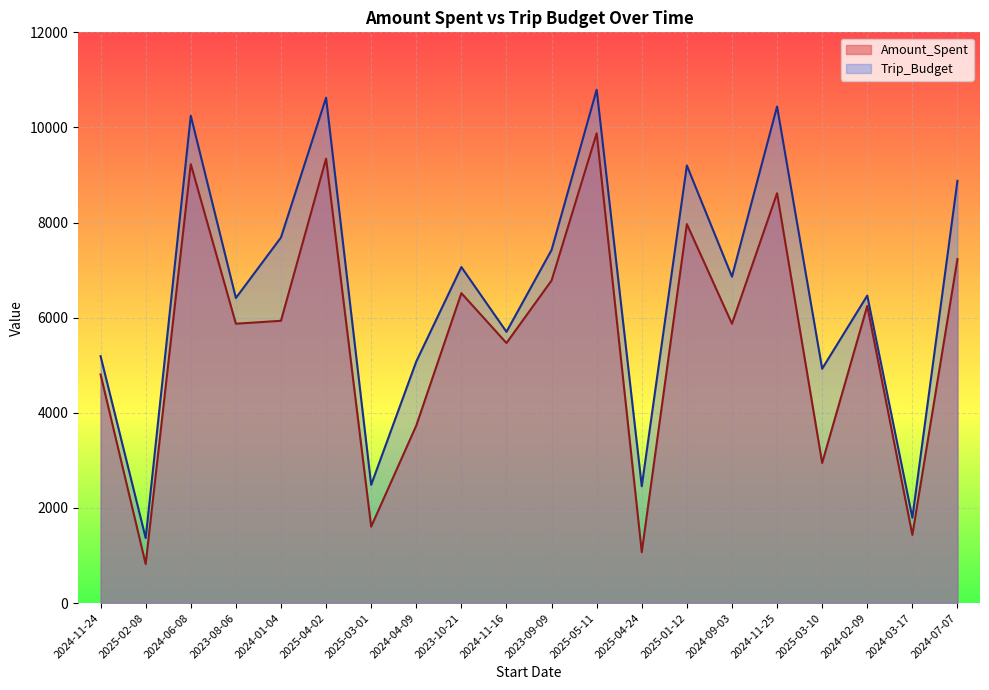

What is the label of the 6th point from the left?

2025-04-02